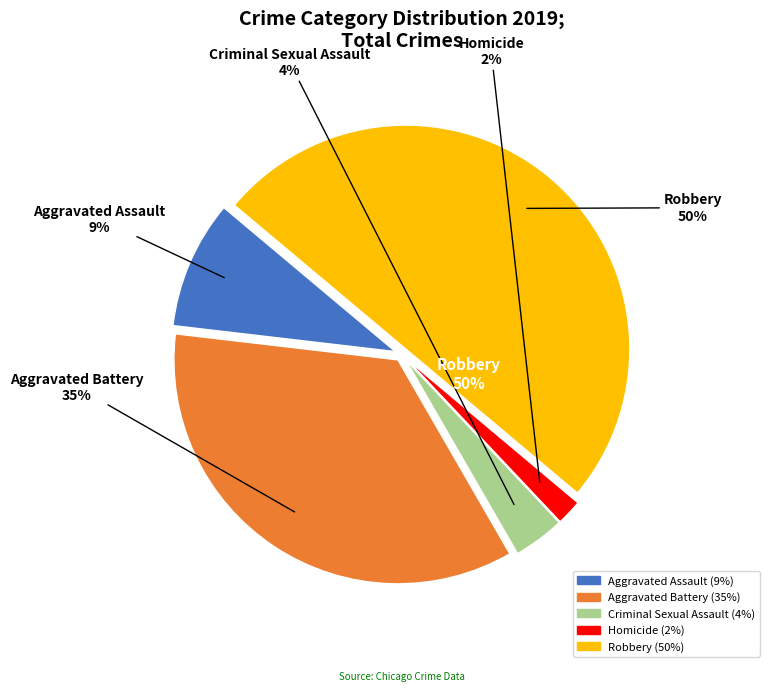

Between Homicide and Robbery, which is larger?

Robbery